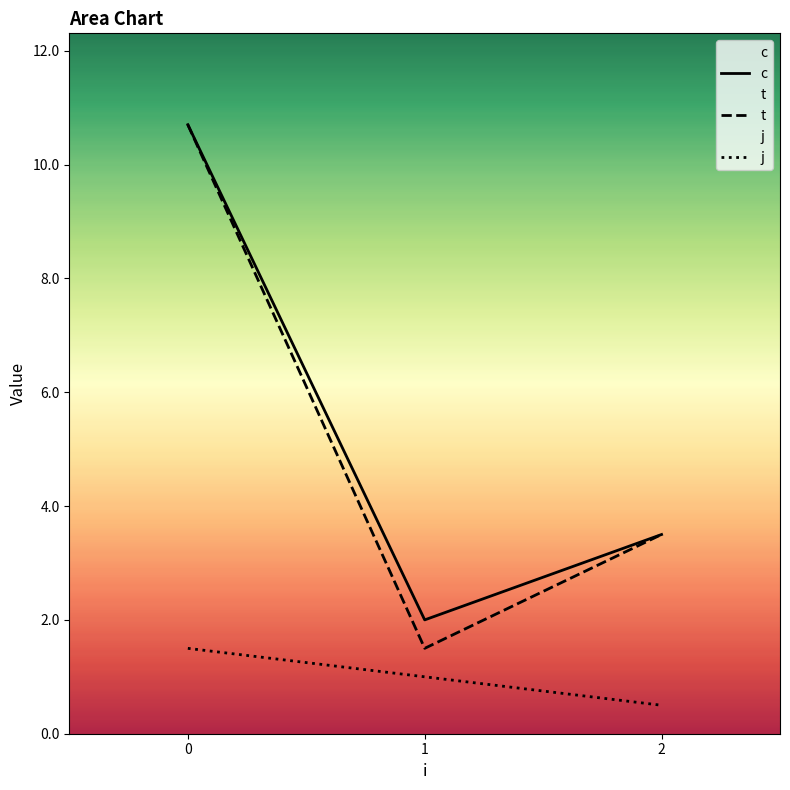

List the labels in order of t value, smallest first.

1, 2, 0